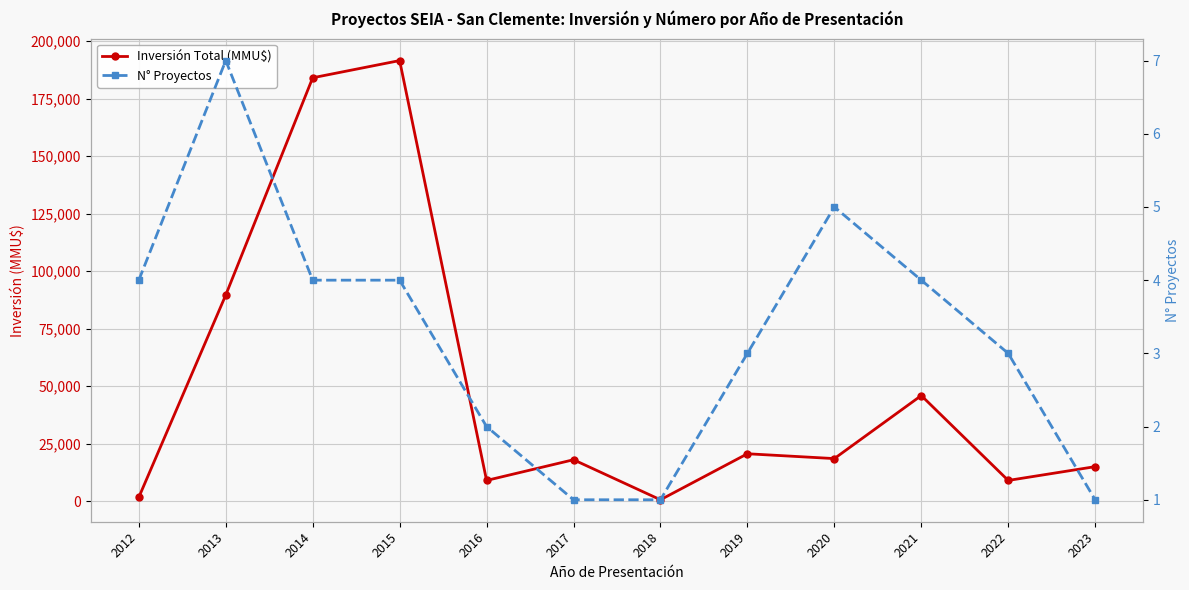

Which series has the widest spread of values?

Inversión Total (MMU$)